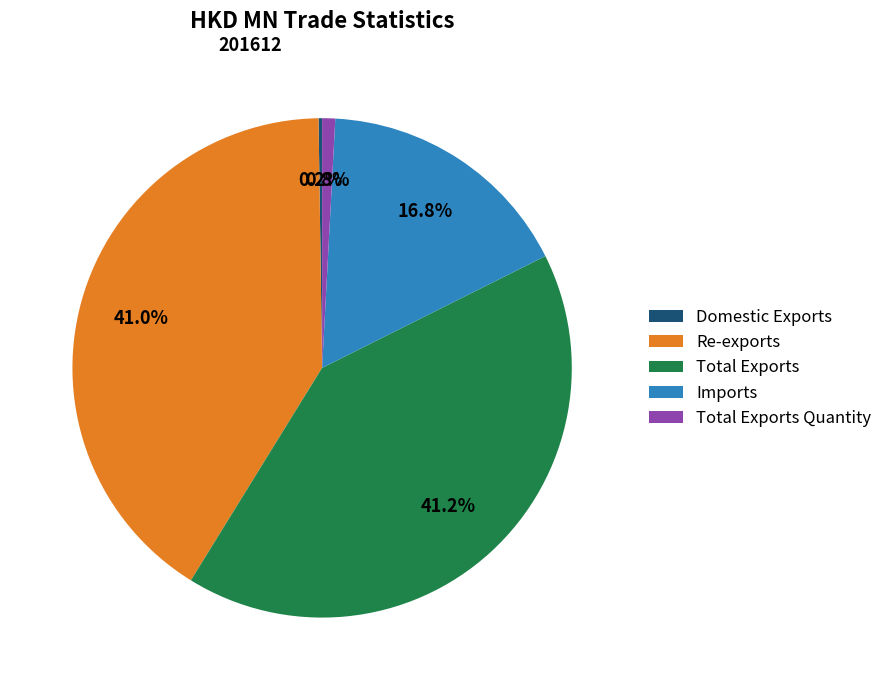

Approximately how many times larger is the value at Total Exports compared to Imports?

2.5